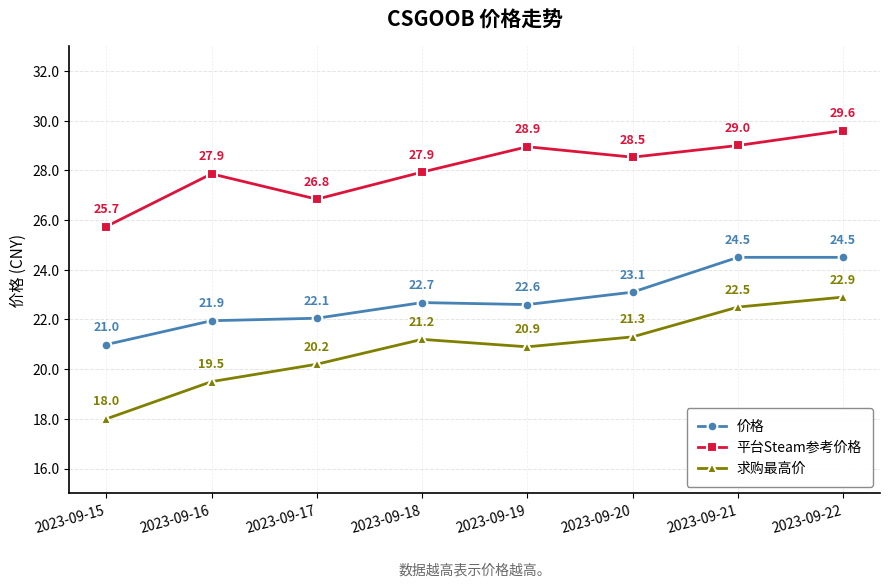

True or false: 平台Steam参考价格 and 求购最高价 cross at least once.

False